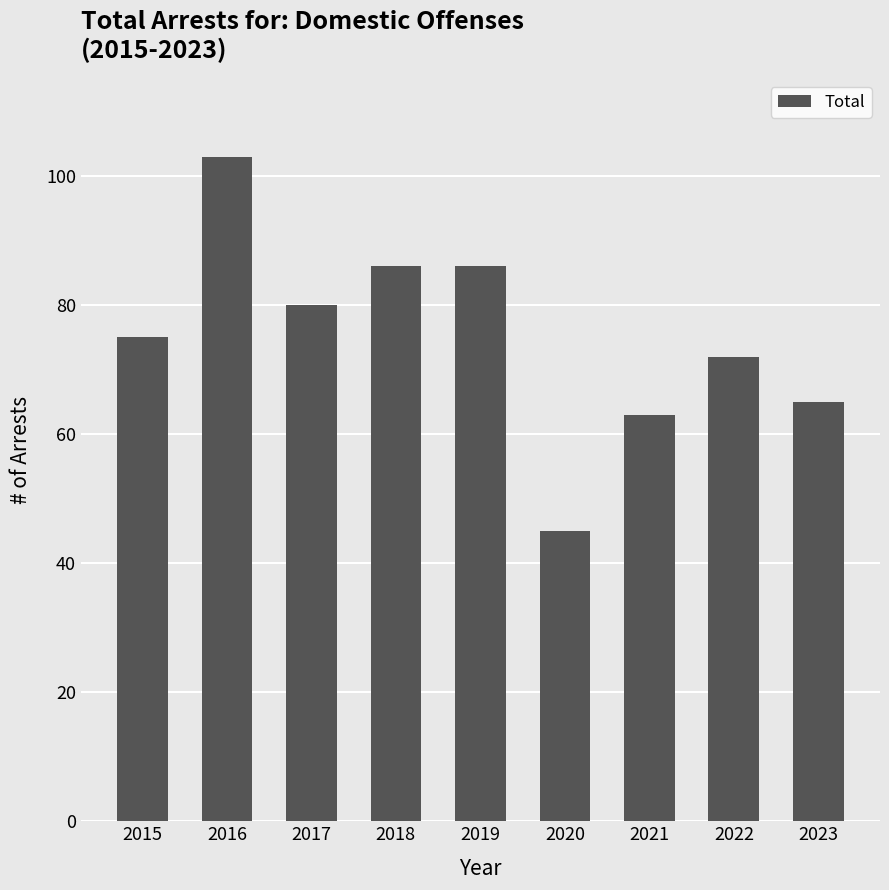

What is the ratio of the value at 2022 to the value at 2019?

0.8